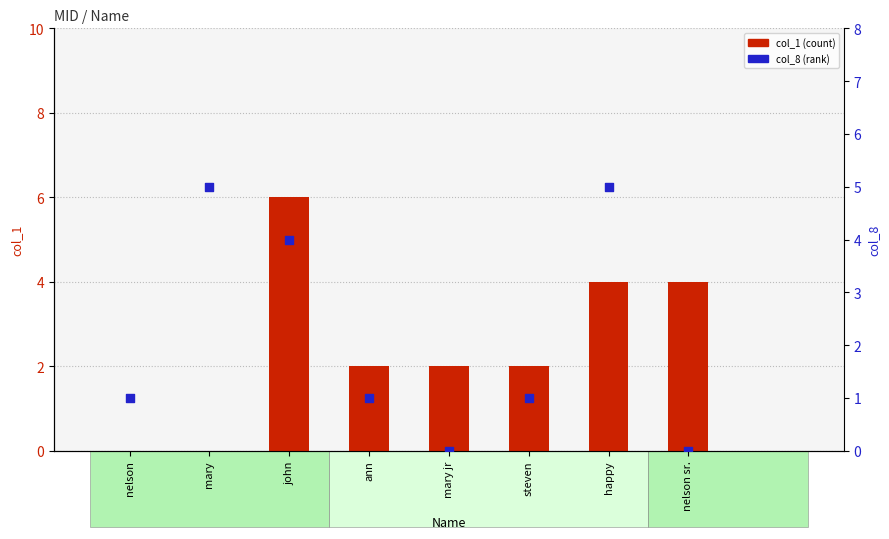

What are all the series names shown in the legend?

col_1 (count), col_8 (rank)